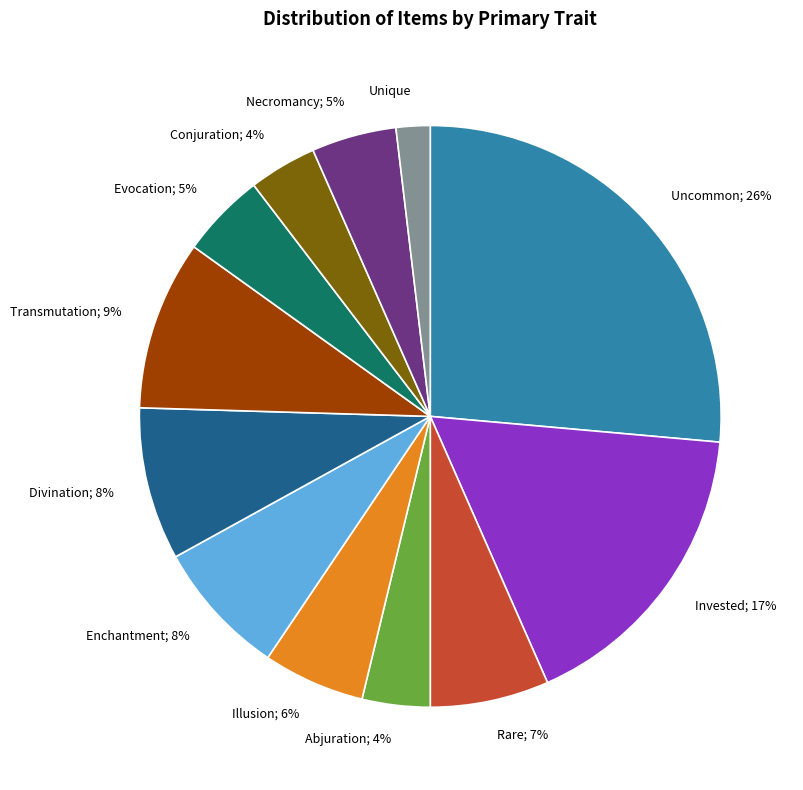

To the nearest percent, what is the average slice percentage?

8%